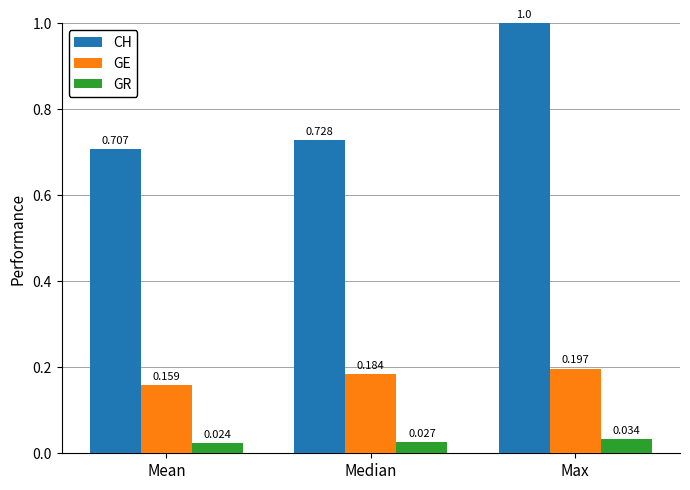

At which label is CH closest to 0?

Mean